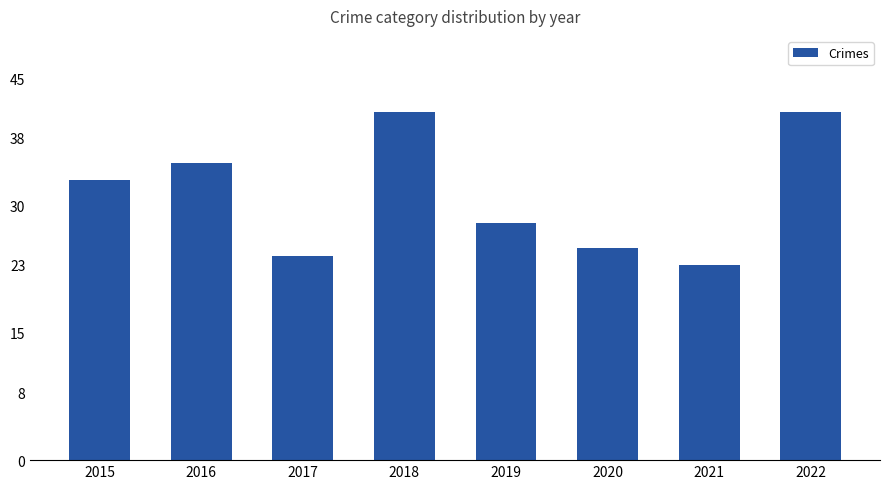

Reading left to right, transcribe all the data shown in this chart.

2015=33	2016=35	2017=24	2018=41	2019=28	2020=25	2021=23	2022=41